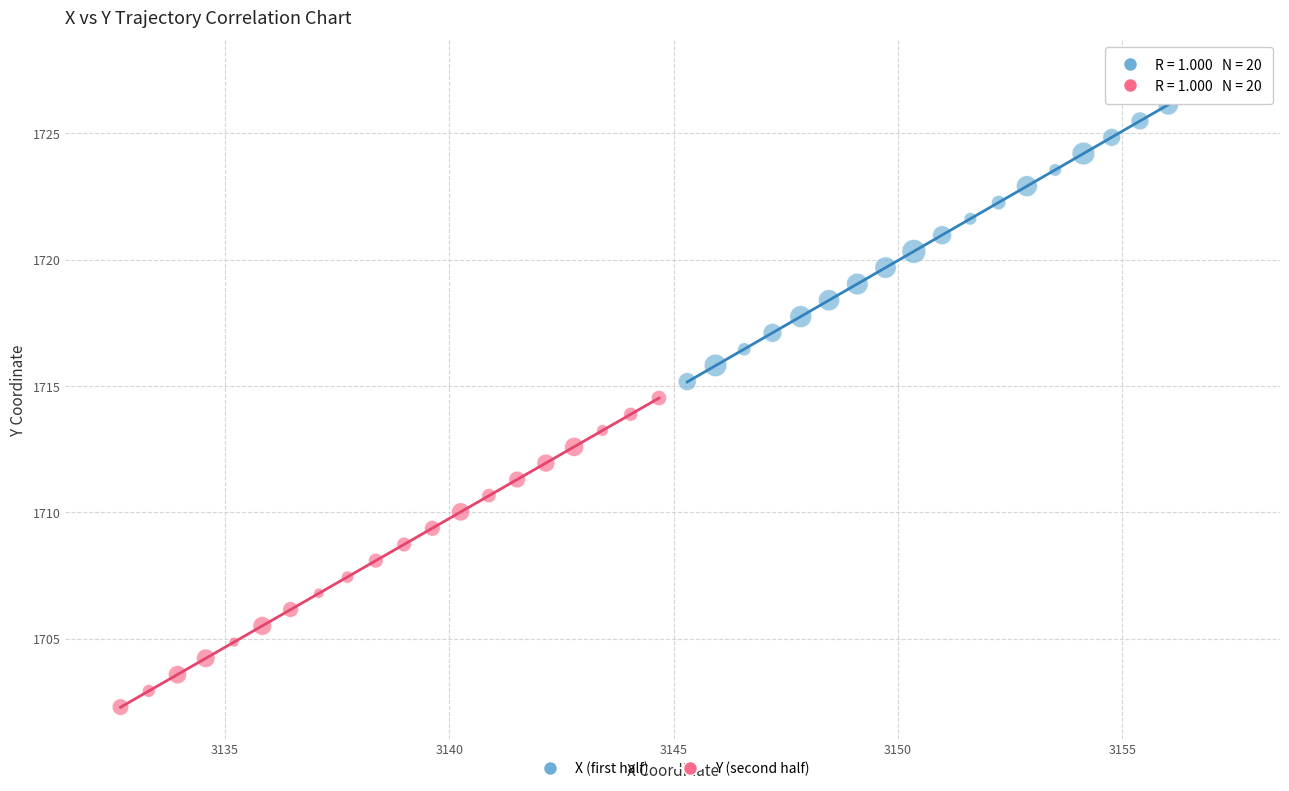

Which series has the largest Y range (max minus min)?

X (first half)